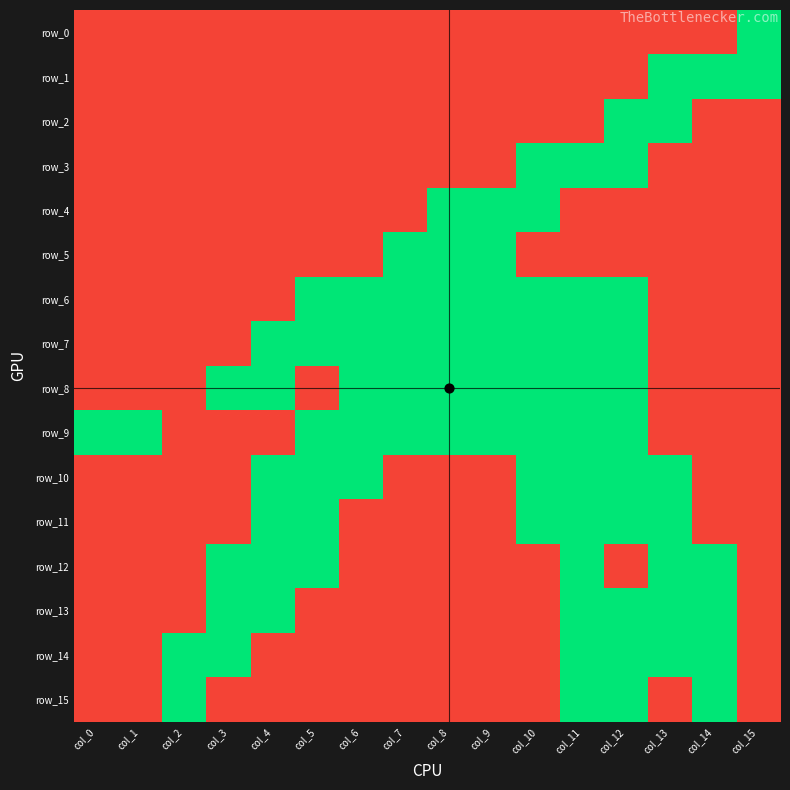

How many values in the row_7 series exceed 0?

7